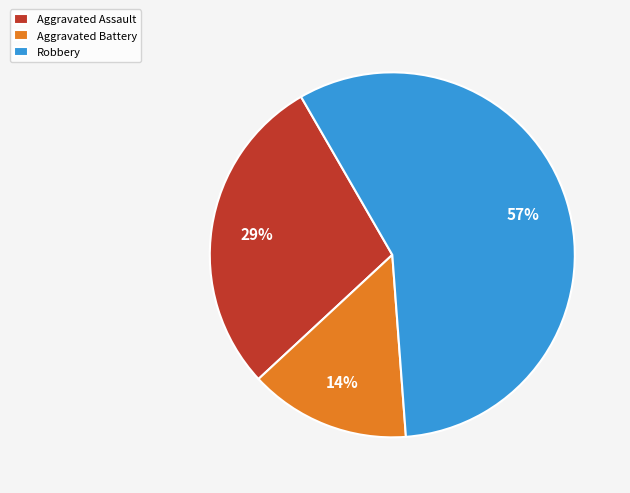

Is there any slice that represents more than half of the pie?

Yes